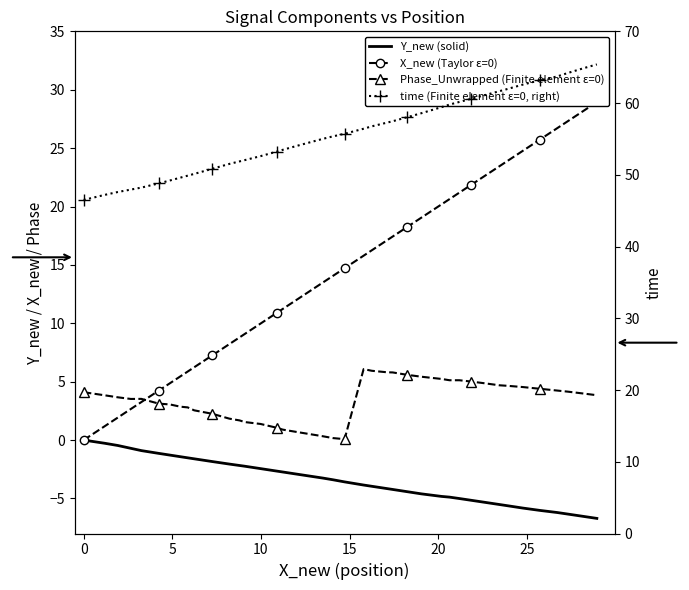

Is this an area chart (filled region under the line)?

No